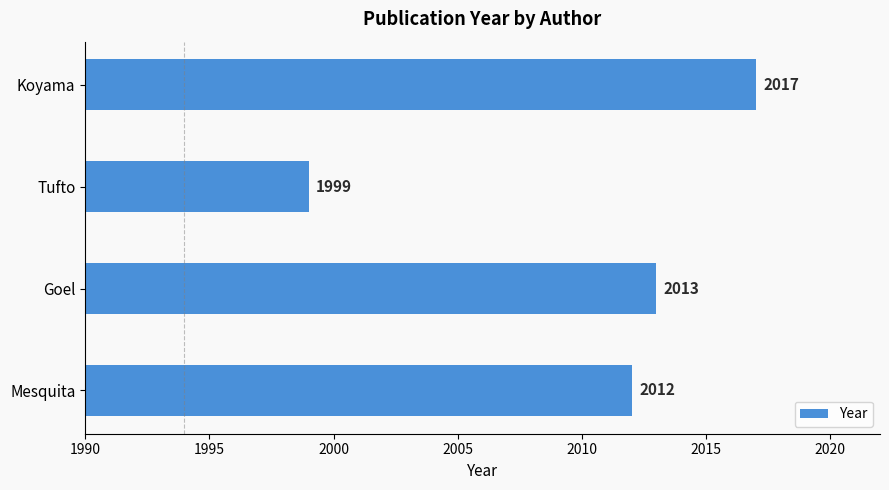

Is it true that the value at Mesquita is 2012?

True